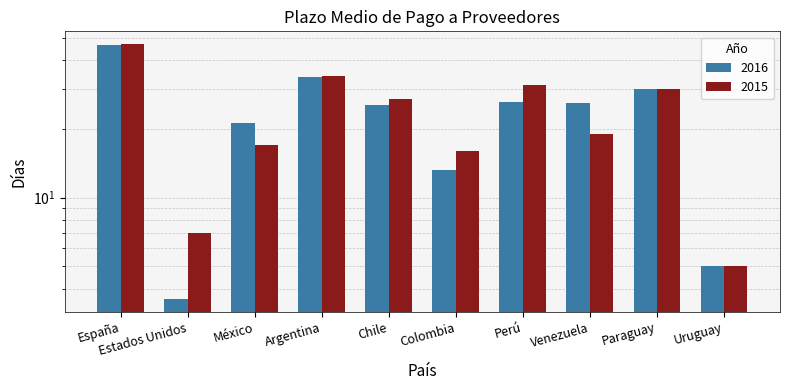

What is the sum of all 2015 values?

233.0